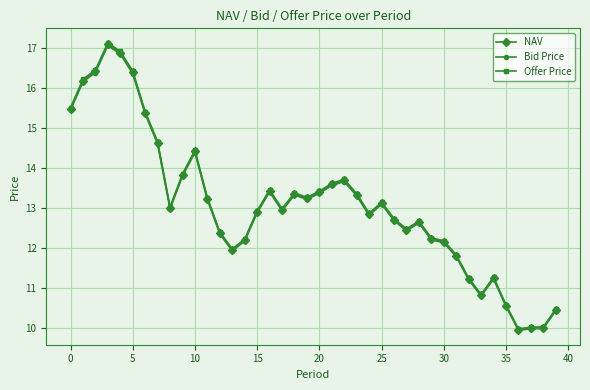

True or false: Bid Price has more than 0 points higher than both neighbors.

True